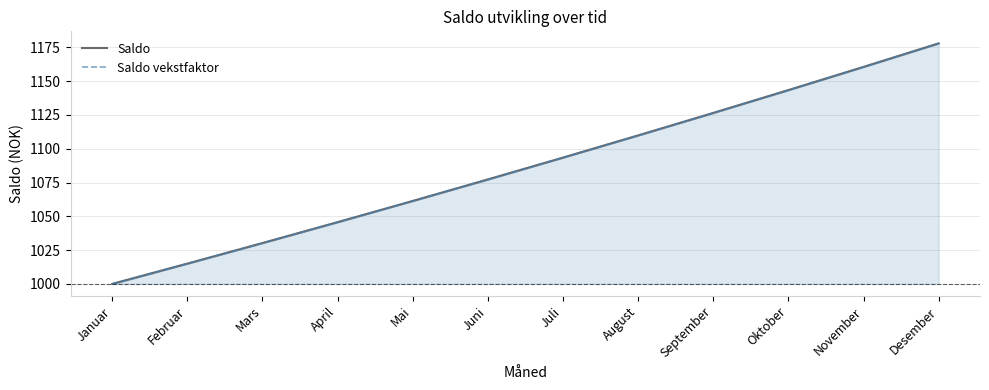

Does the chart have visible grid lines?

Yes